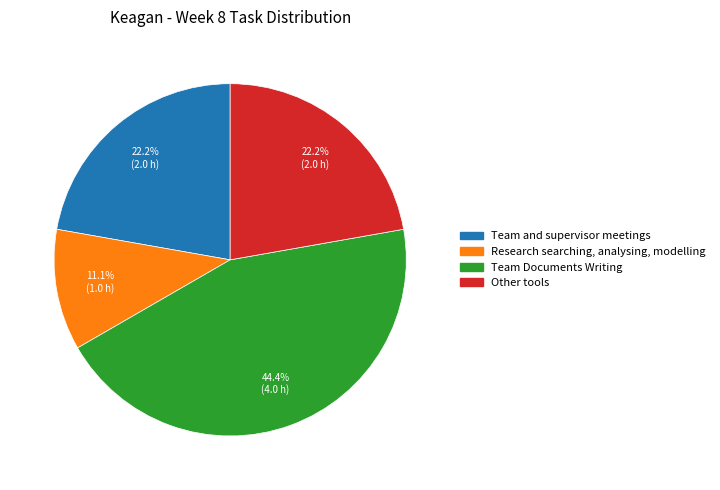

How many segments does this pie chart have?

4